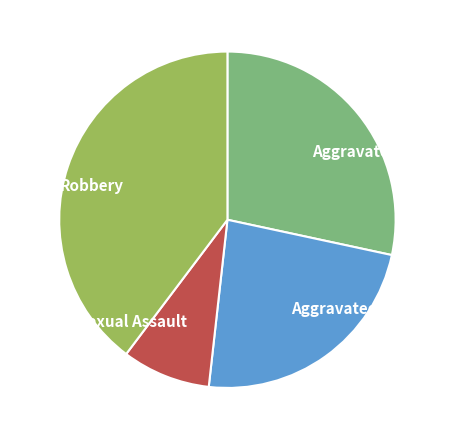

Which slice is the largest?

Robbery